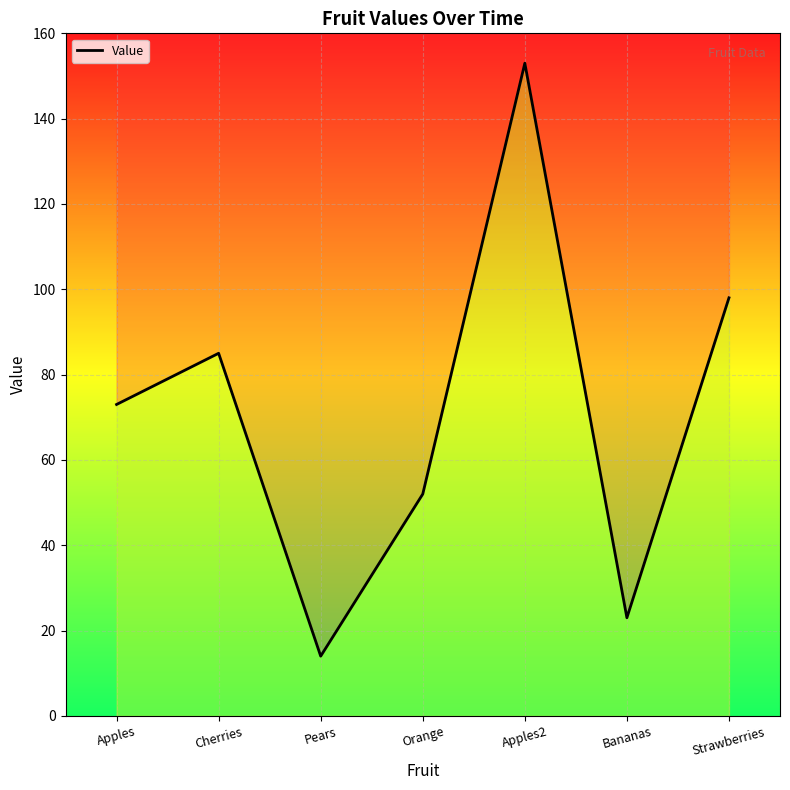

Between Apples2 and Bananas, which is larger?

Apples2